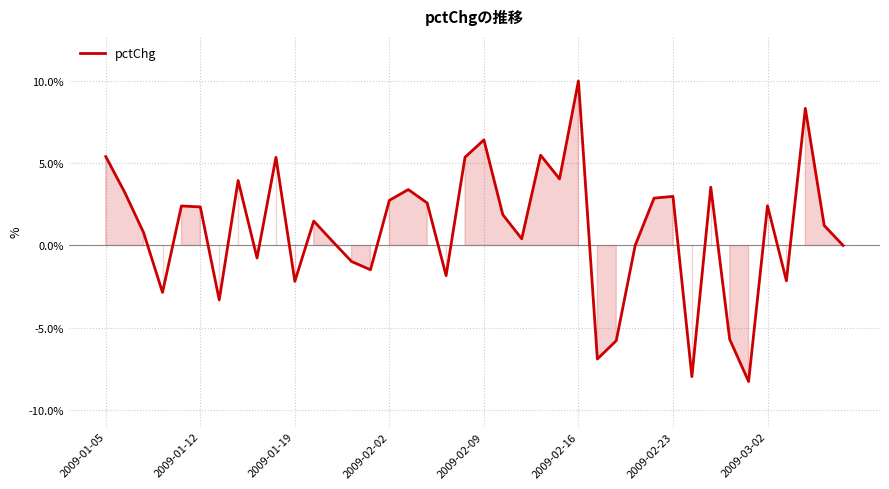

What is the difference between the maximum and minimum values?

18.3